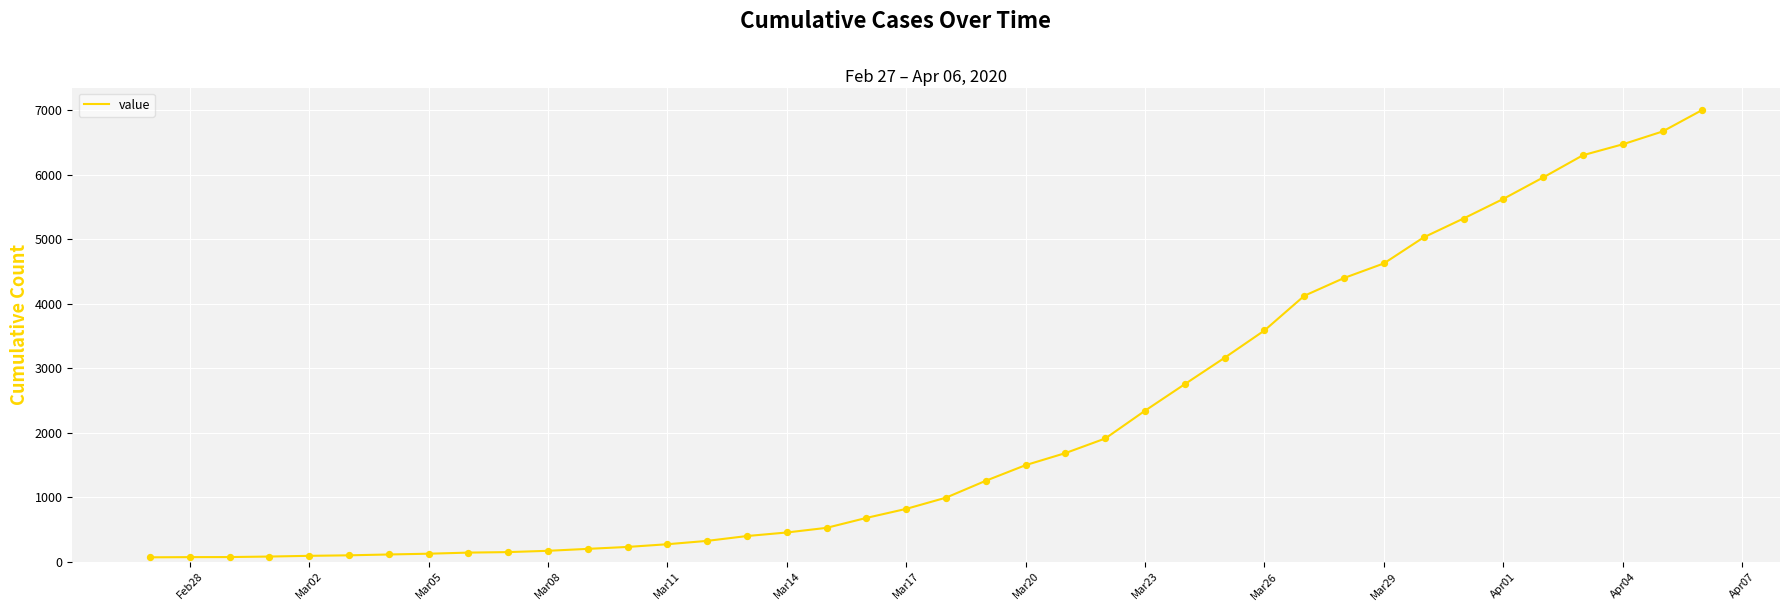

What is the difference between the maximum and minimum values?

6935